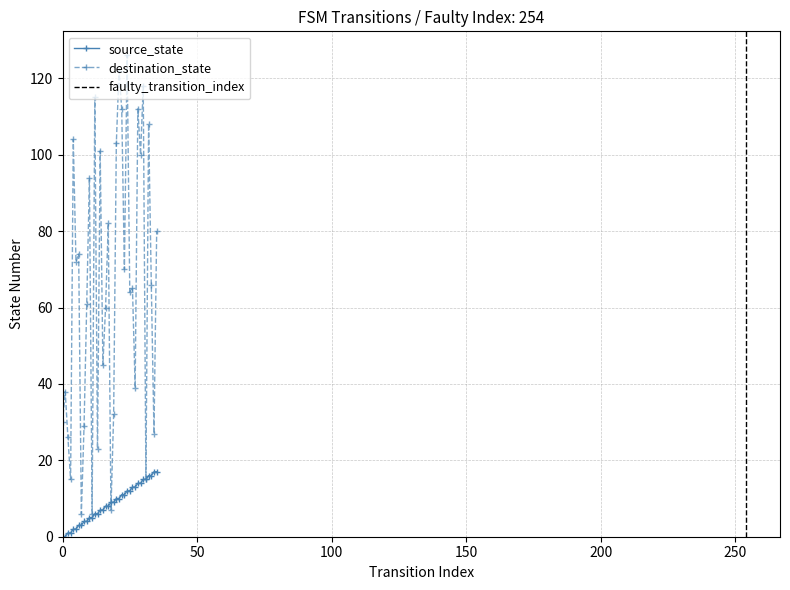

True or false: source_state has more than 1 points higher than both neighbors.

False